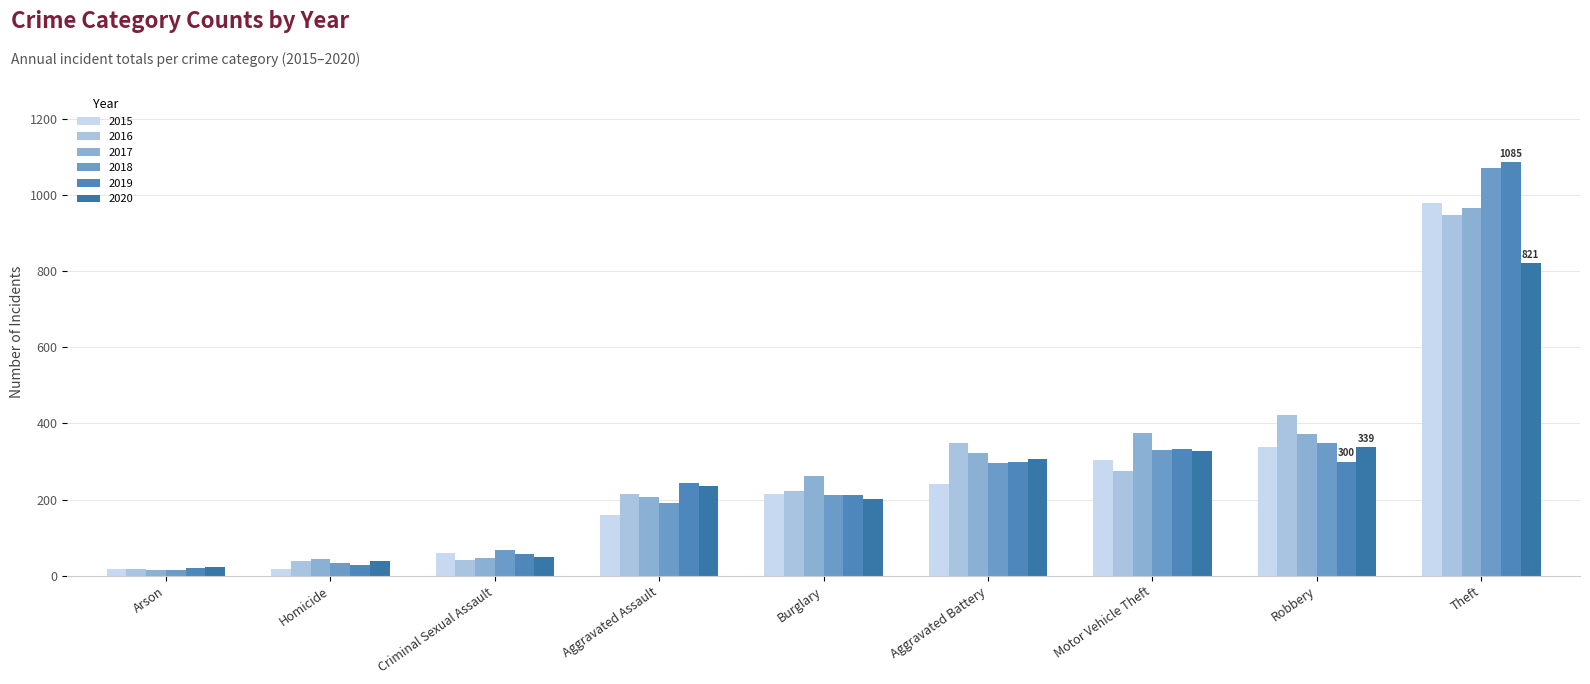

What is the highest value of the 2016 series?

948